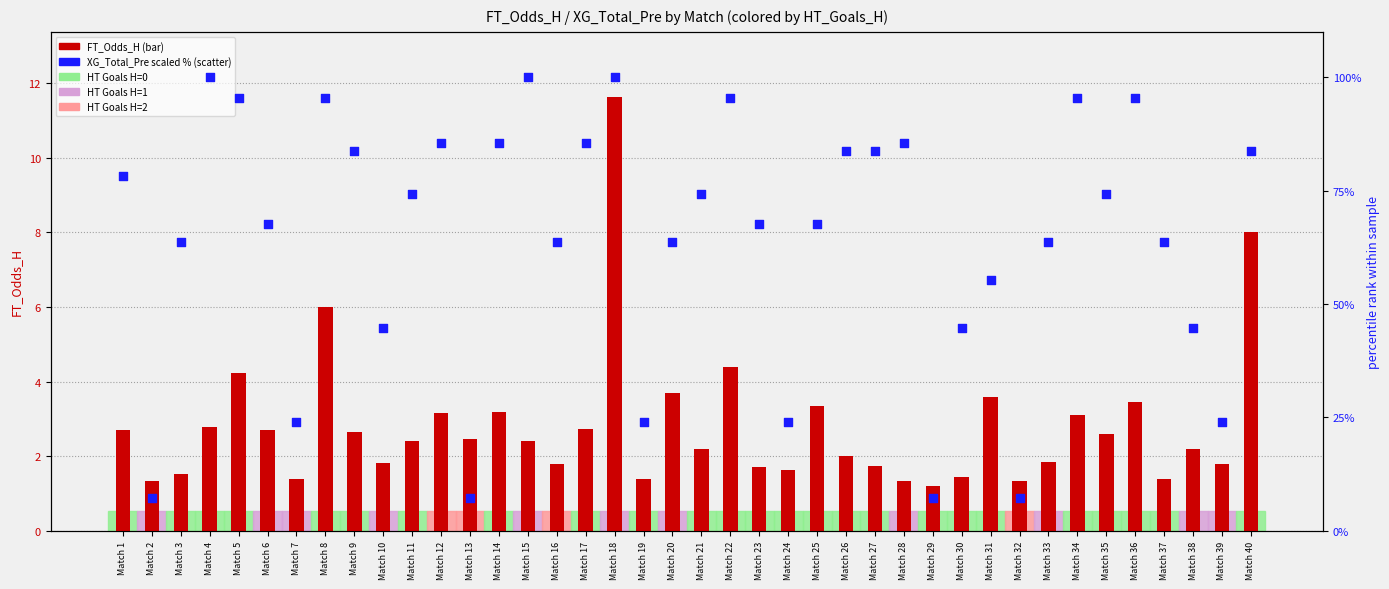

At which category is the sum across all series the highest?

Match 18